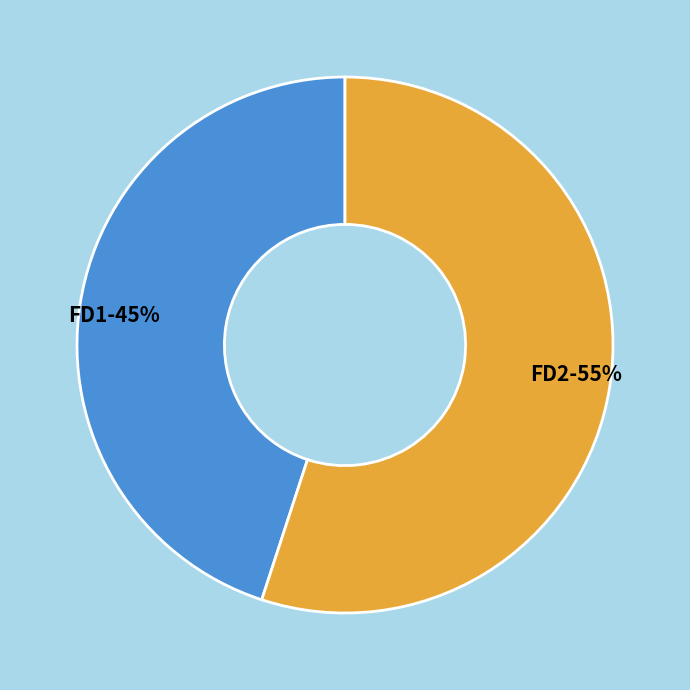

Which slice is the largest?

FD2